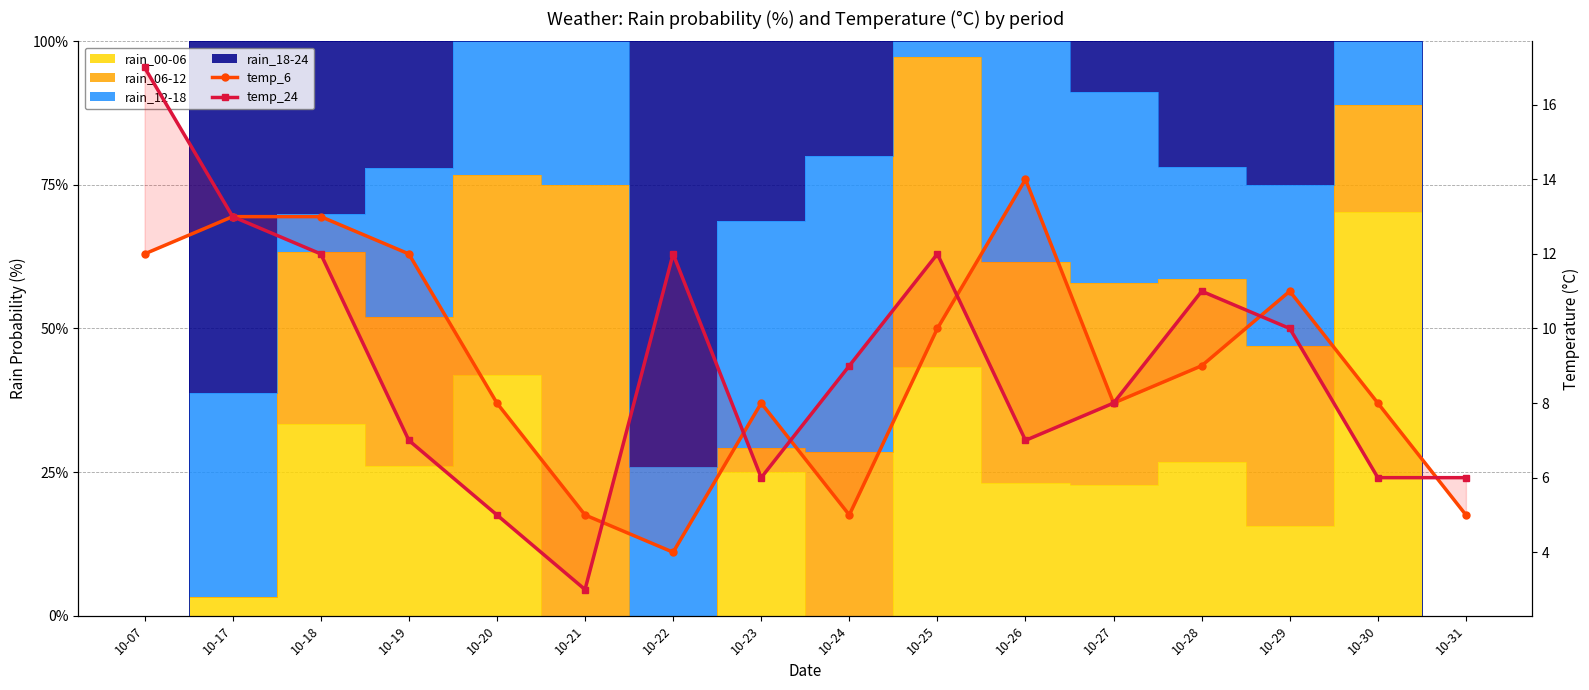

The temp_6 series shows 8 at 10-26. True or false?

False